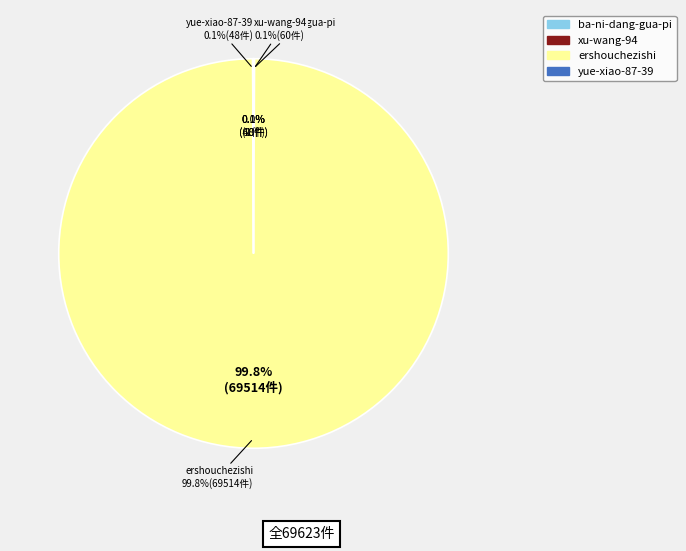

Which slice is the largest?

ershouchezishi